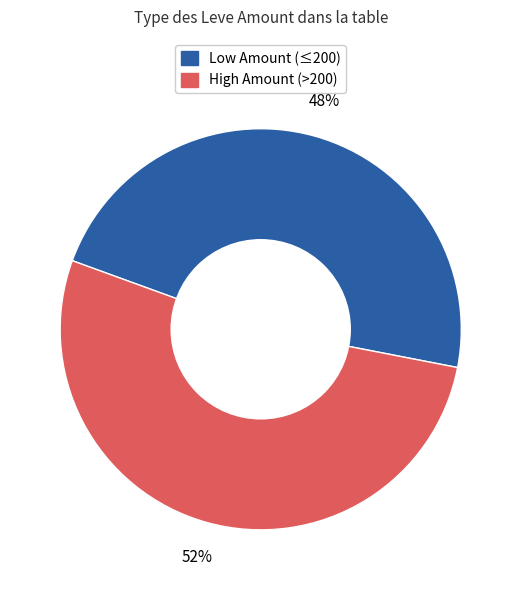

To the nearest percent, what portion does High Amount (>200) represent?

52%